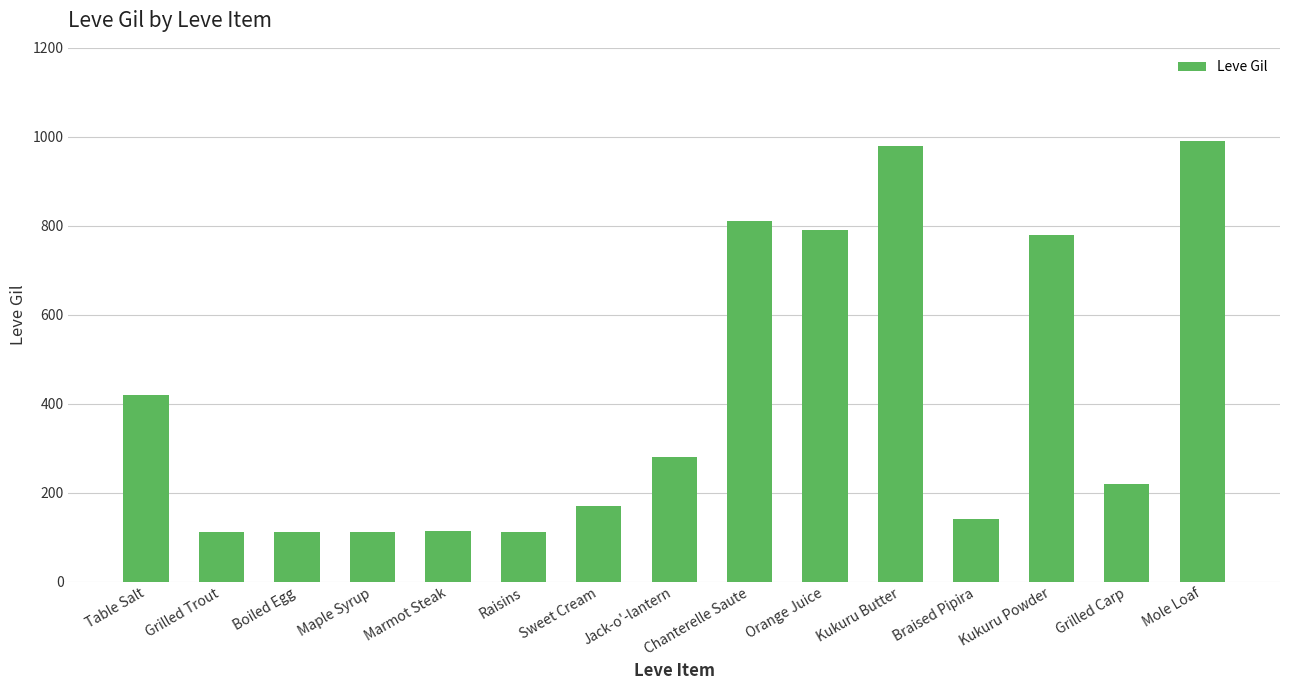

What value does the data have at Chanterelle Saute, to the nearest 10?

810